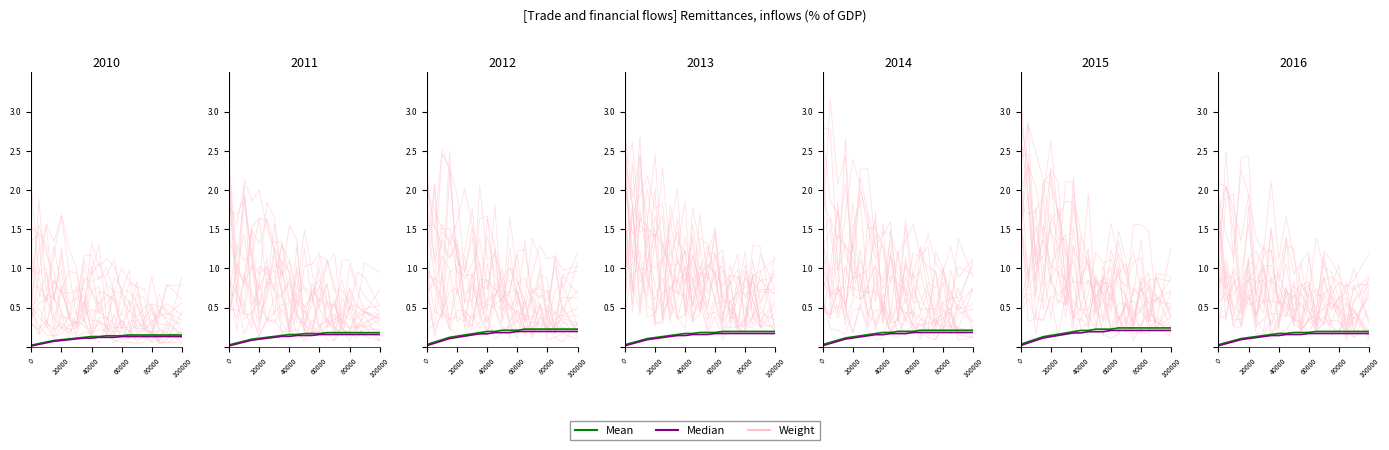

What are all the series names shown in the legend?

Weight, Mean, Median